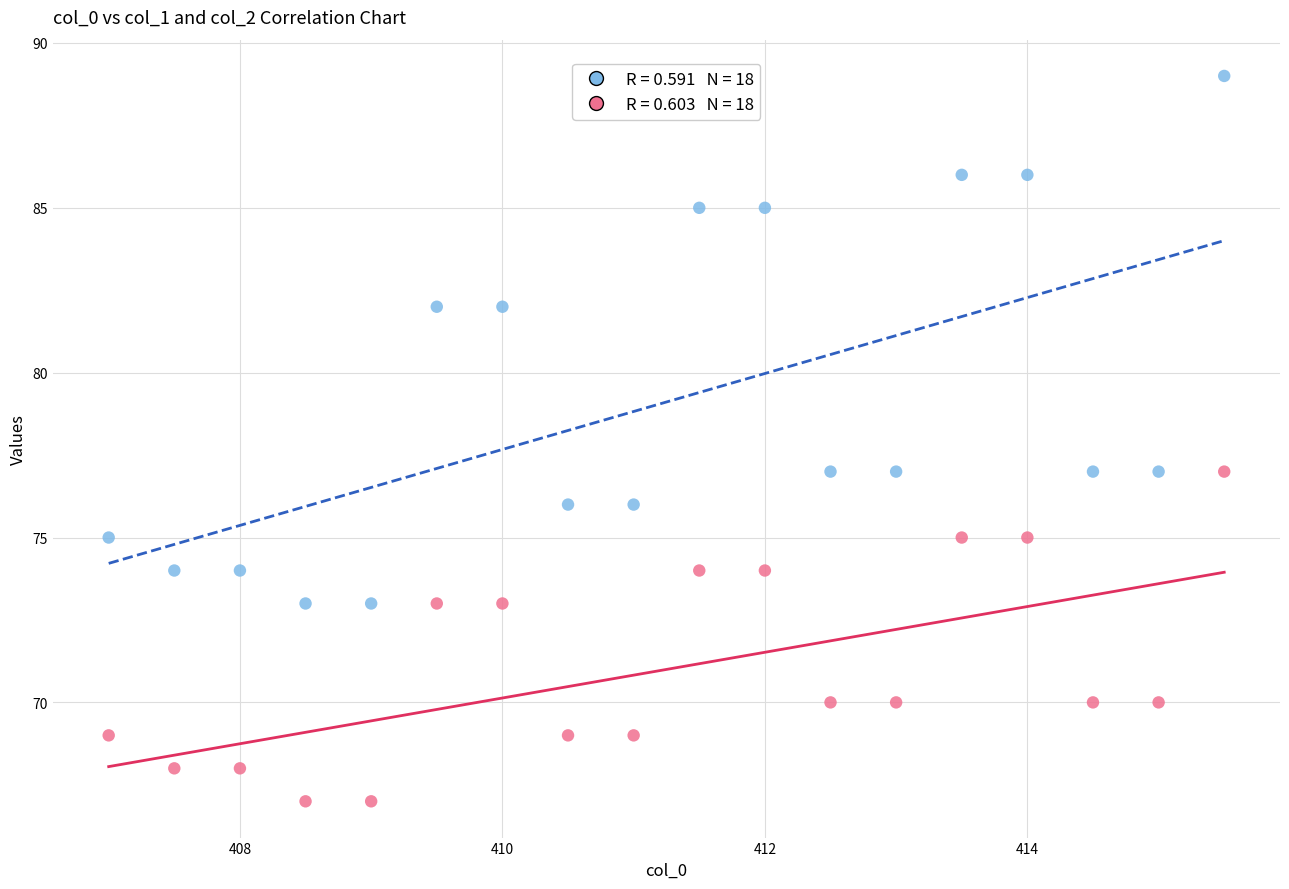

Across all data points, what is the range of Y values (max minus min)?

22